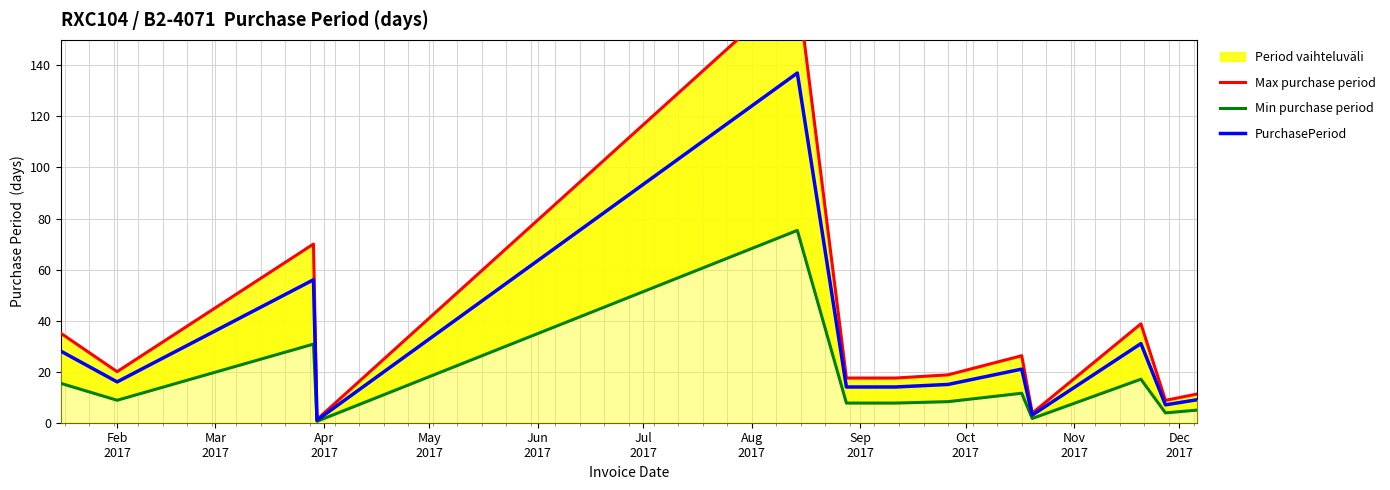

Which series changed the most between Apr
2017 and Jul
2017?

Max purchase period